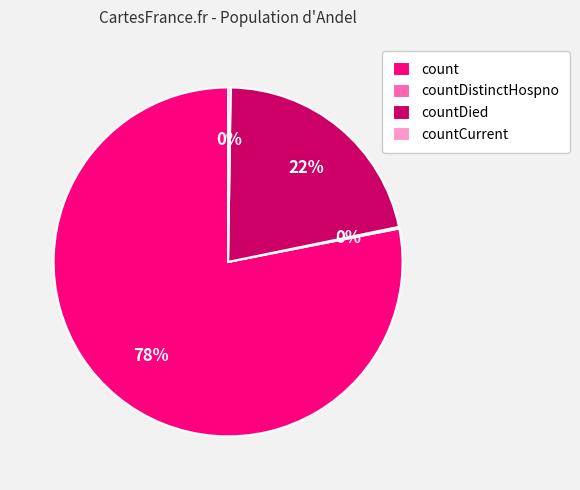

Is there a majority slice in this chart?

Yes